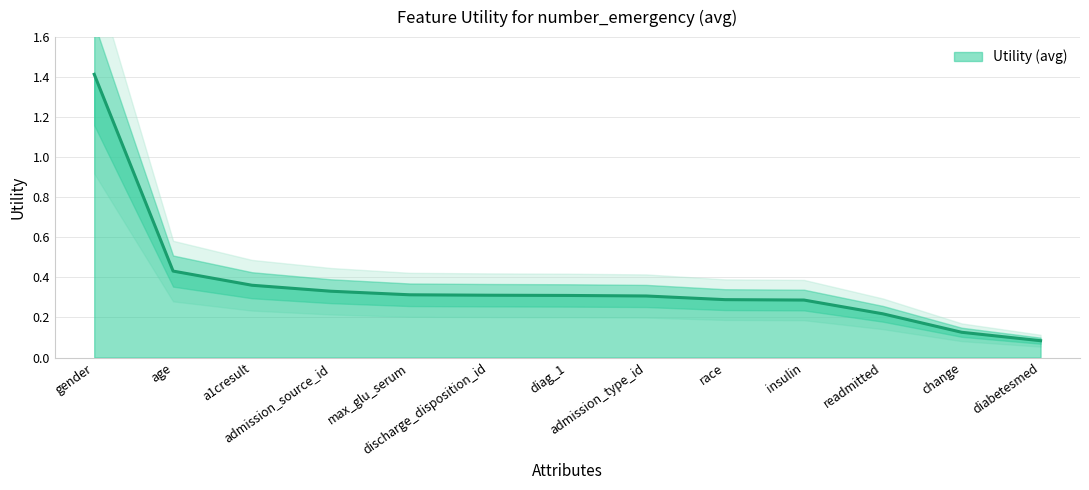

Count the number of data series in this chart.

1